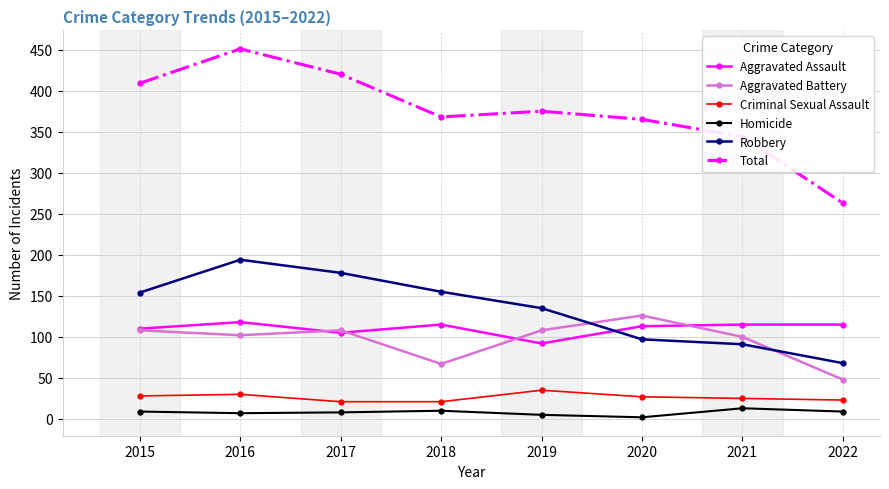

Which series changed the most between 2020 and 2022?

Total